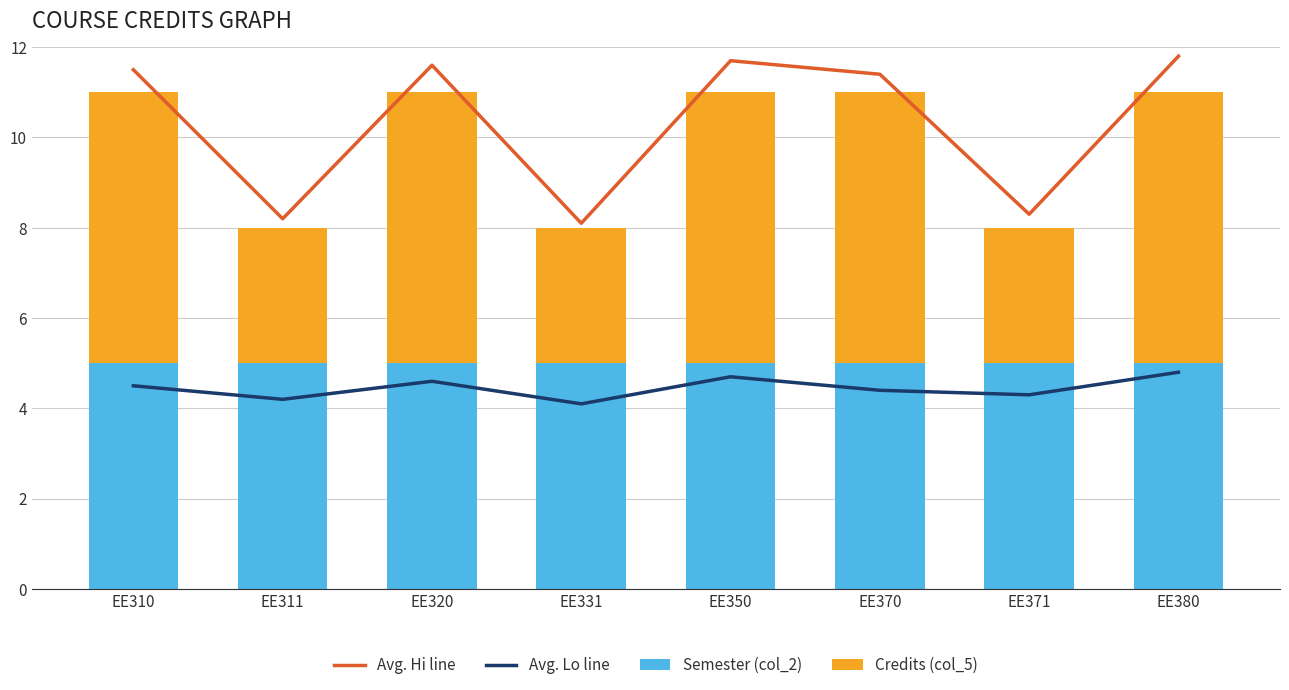

What is the value of the Avg. Hi line bar at the 3rd from the left?

11.6